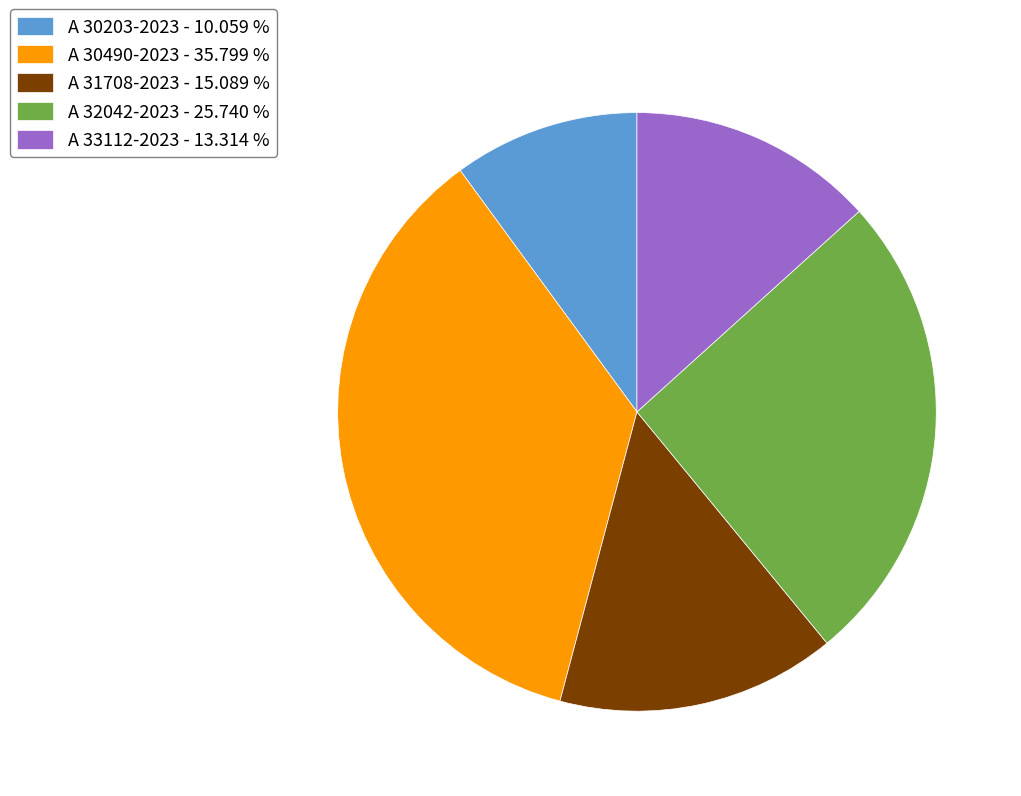

Approximately how many times larger is the value at A 30490-2023 - 35.799 % compared to A 30203-2023 - 10.059 %?

3.6